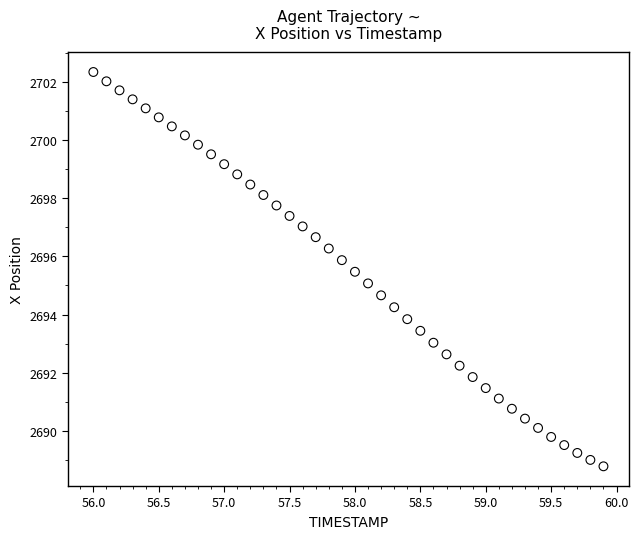

What is the range of Y values (max minus min)?

13.6